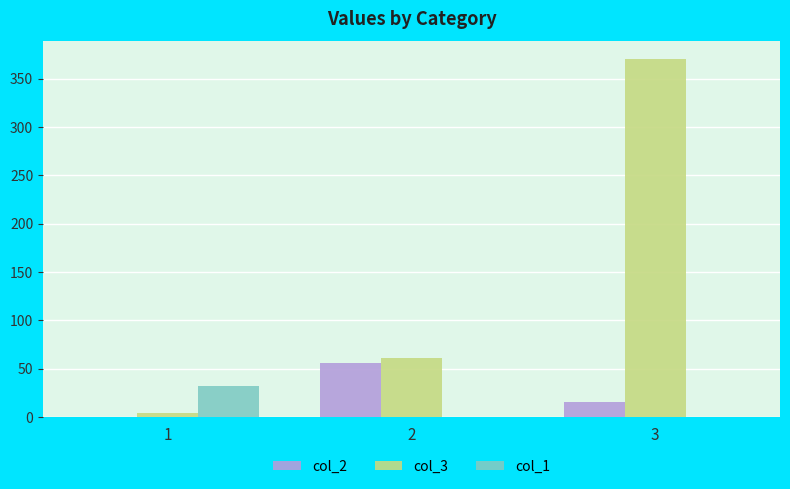

What is the sum of all col_1 values?

32